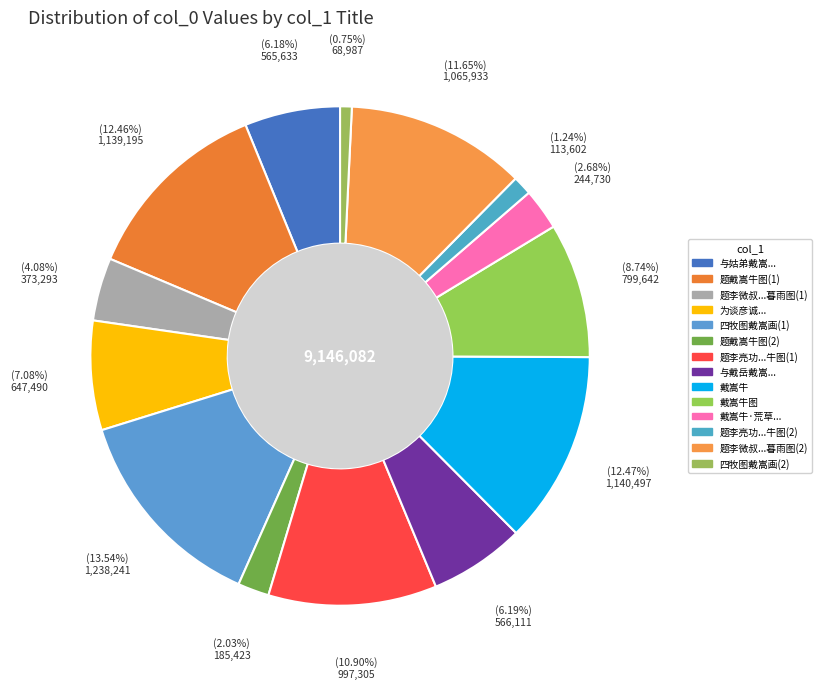

Which slice is the largest?

1238241